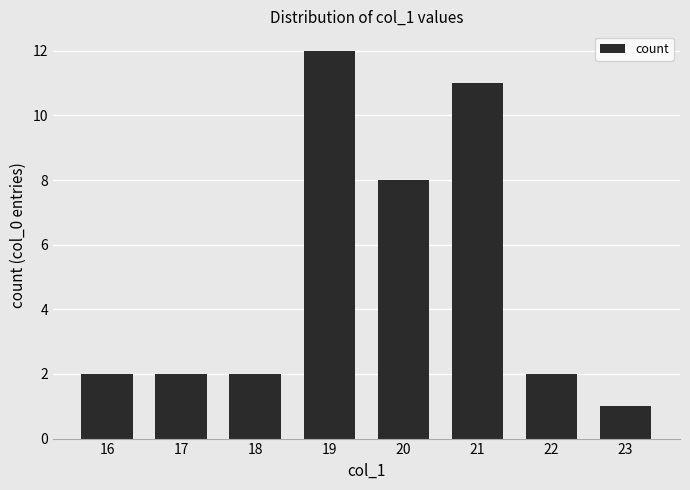

What is the difference between the values at 21 and 19?

1